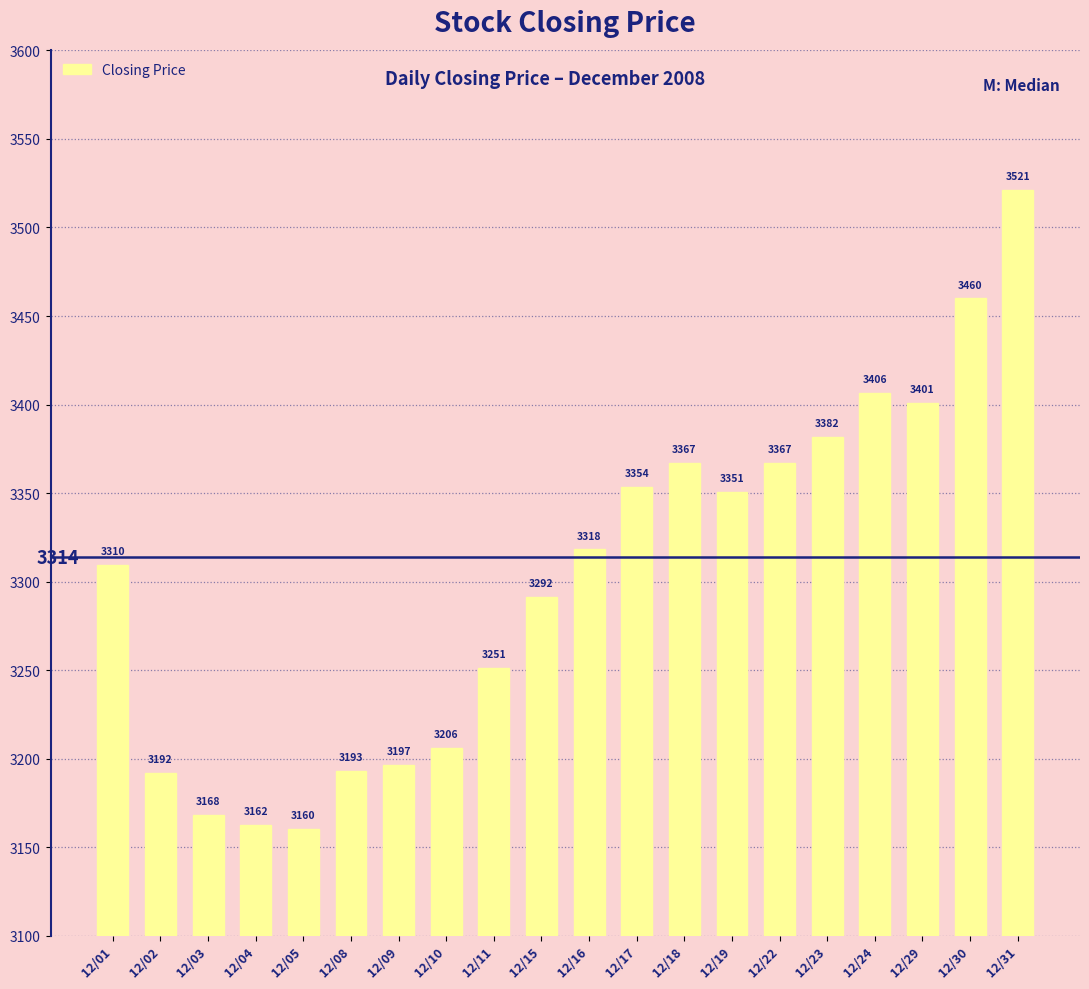

What is the sum of all values?

66057.1